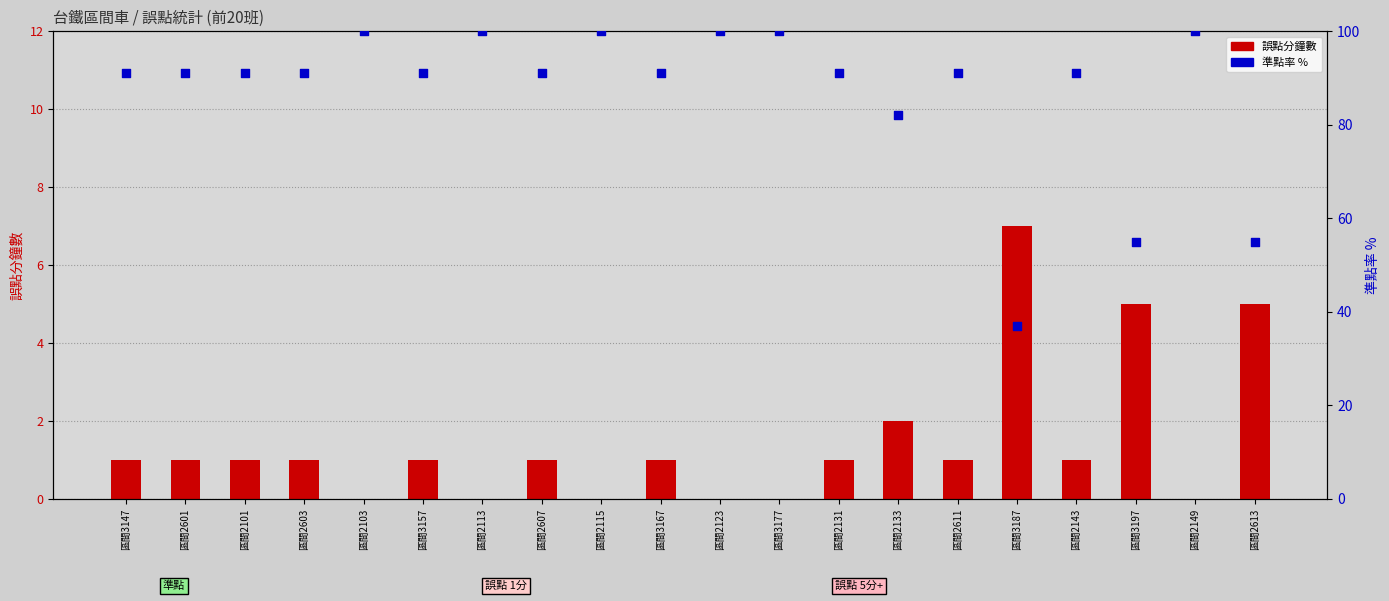

Which series reaches the maximum Y coordinate?

準點率